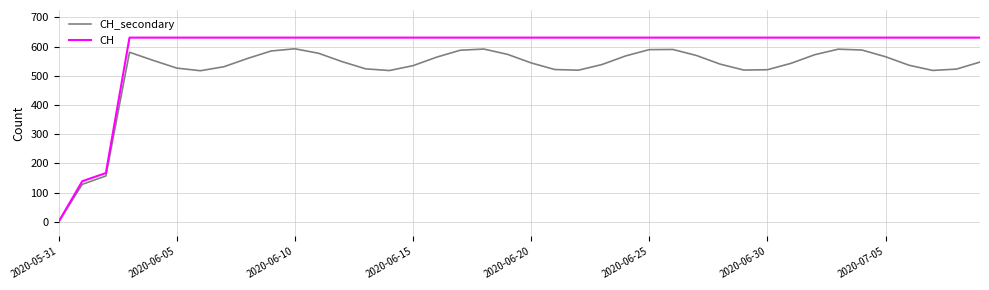

What is the greatest value displayed?

631.0